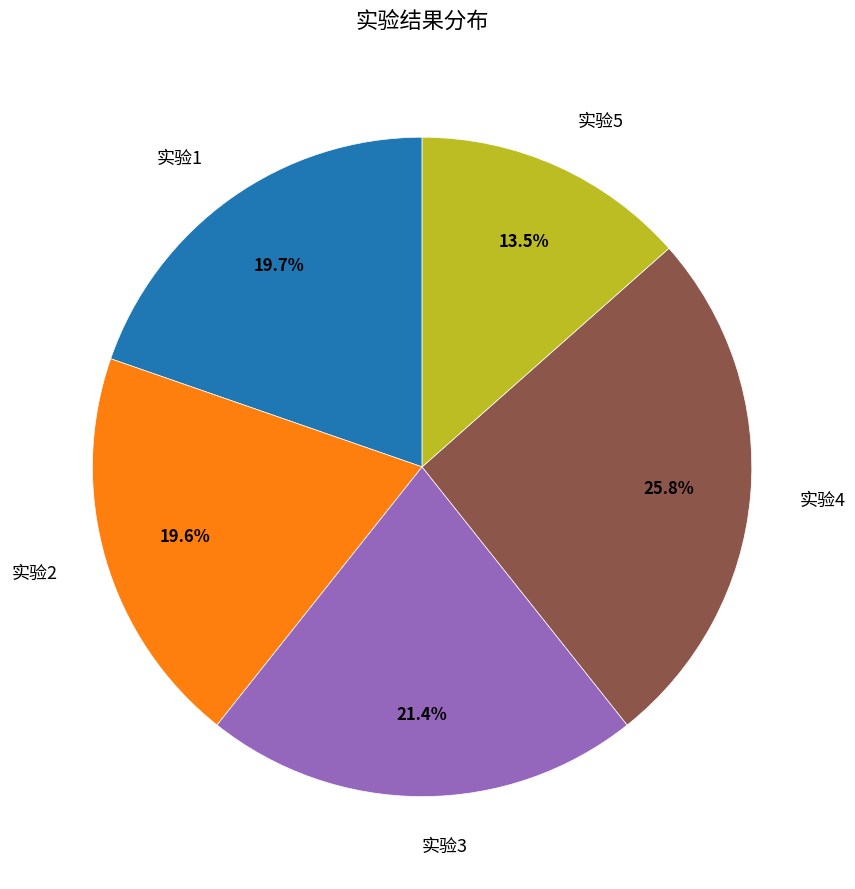

Is it true that 实验2 is 20% of the pie?

True